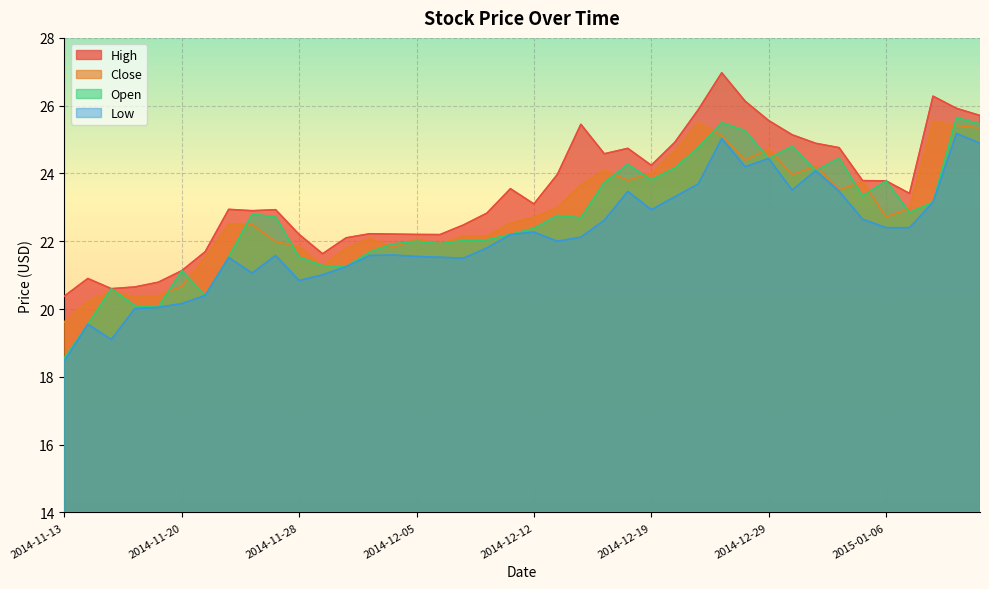

Which label corresponds to the largest value in the chart?

2014-12-24